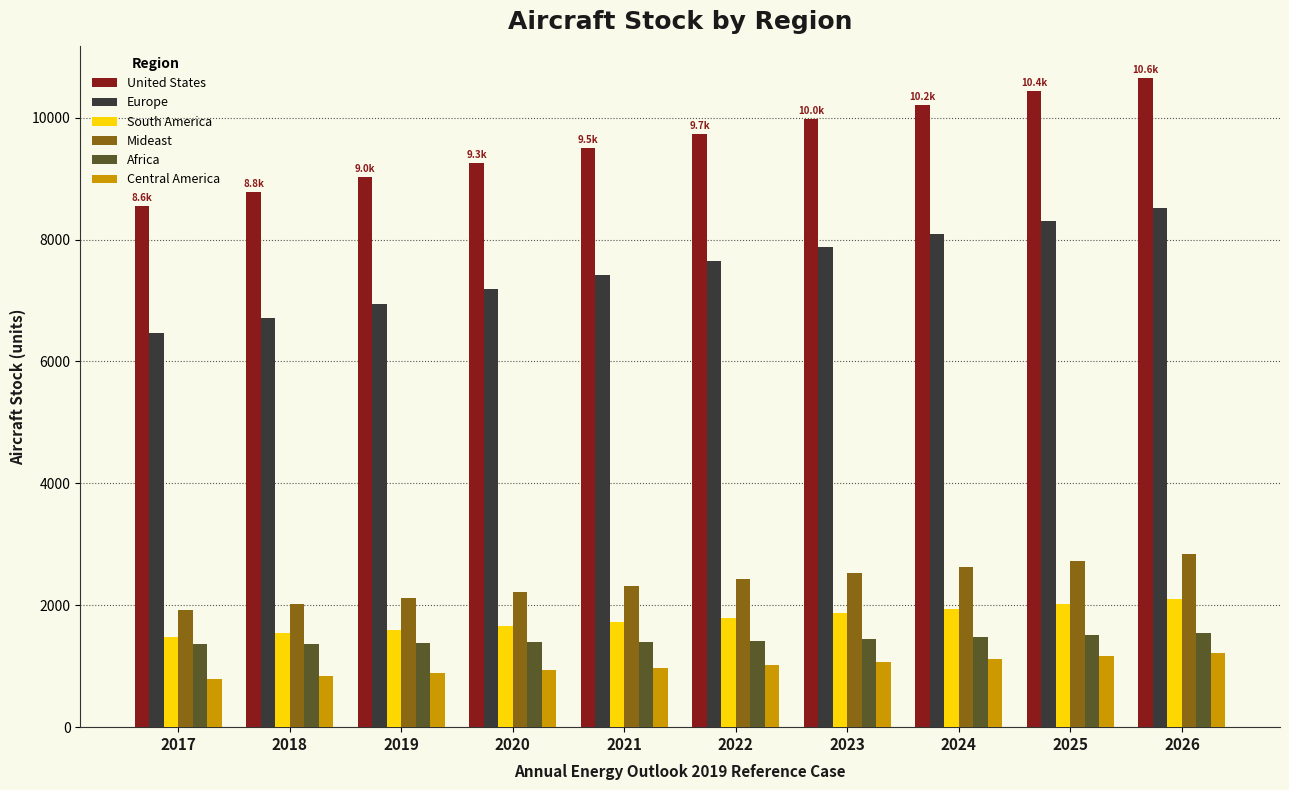

What is the total value across all series at 2017?

20583.9